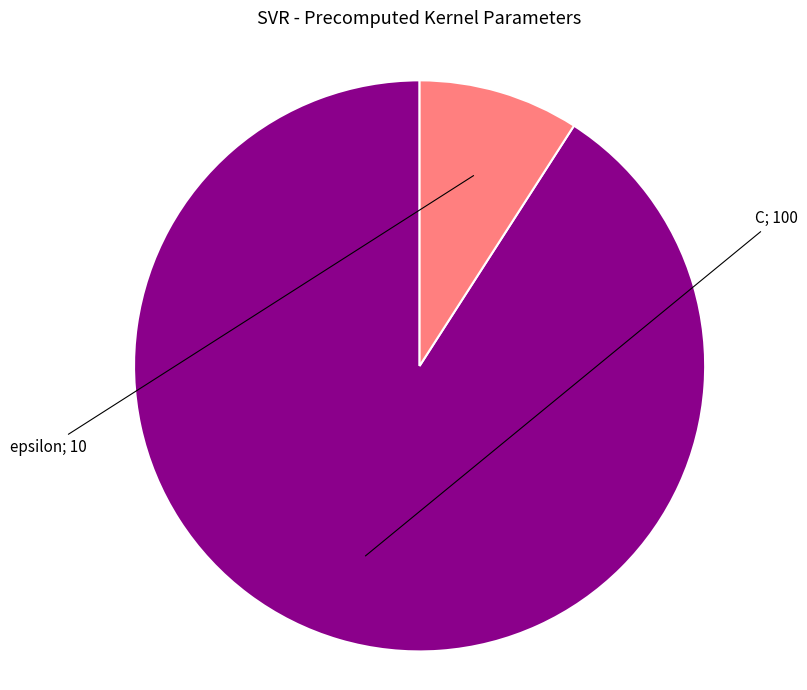

Is there a majority slice in this chart?

Yes